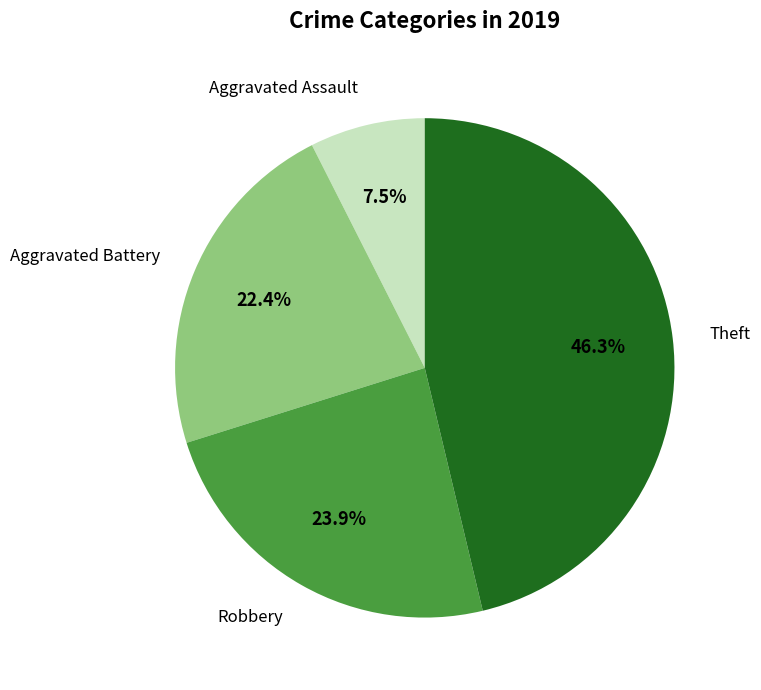

Does any single category account for the majority?

No